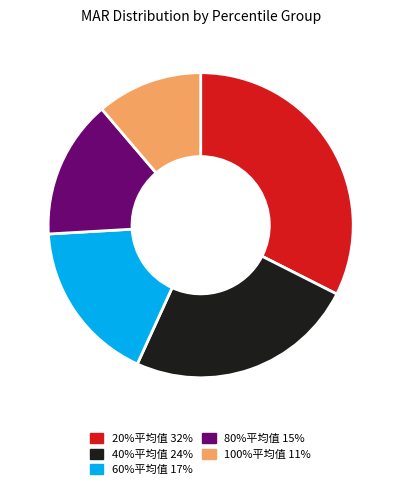

True or false: 80%平均值 accounts for 15% of the total.

True